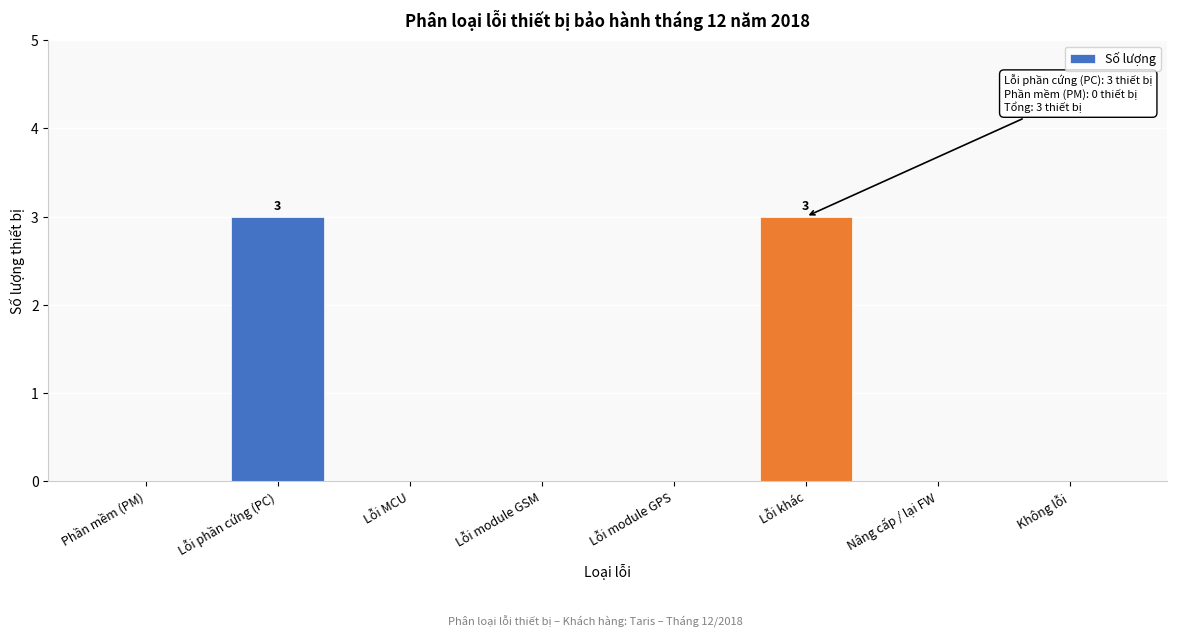

Reading left to right, list all the values displayed in this chart.

Phần mềm (PM)=0	Lỗi phần cứng (PC)=3	Lỗi MCU=0	Lỗi module GSM=0	Lỗi module GPS=0	Lỗi khác=3	Nâng cấp / lại FW=0	Không lỗi=0